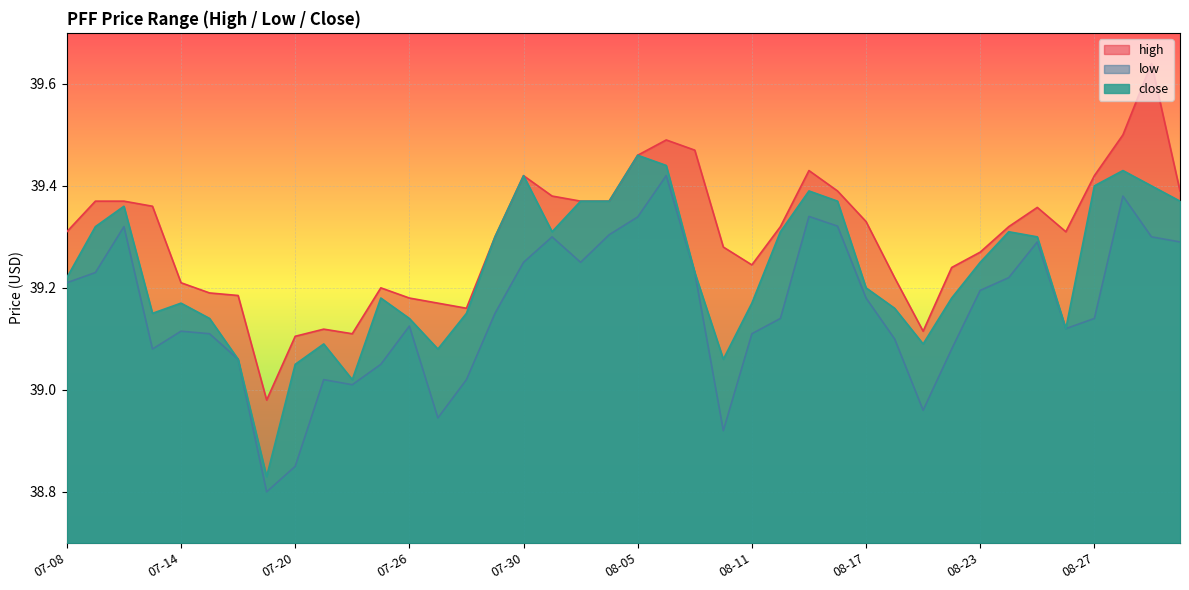

How many lines are shown in the chart?

3